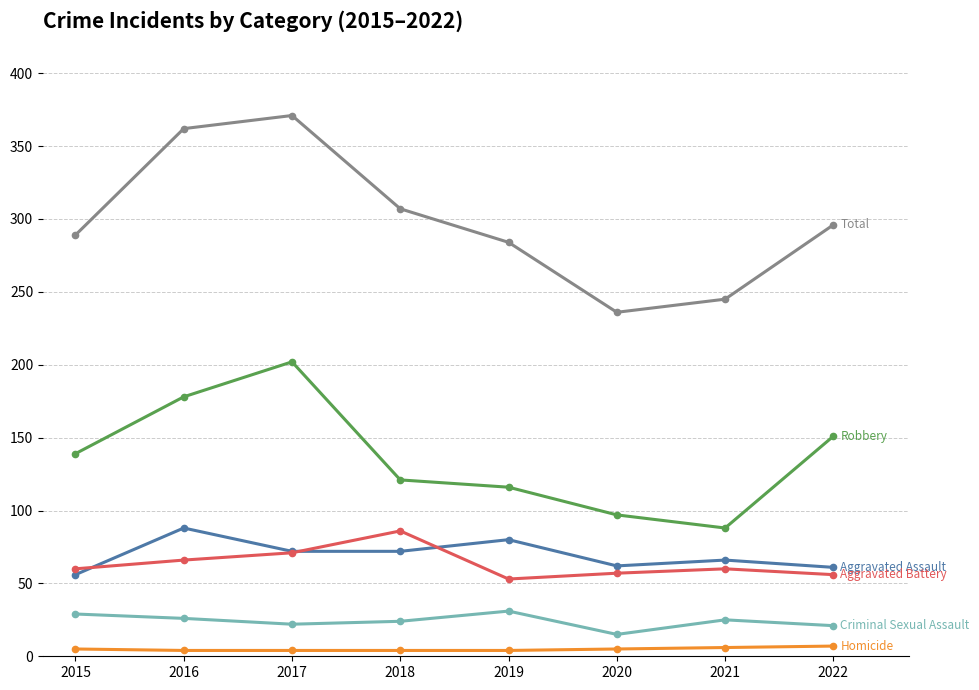

At which category does the chart reach its peak across all series?

2017